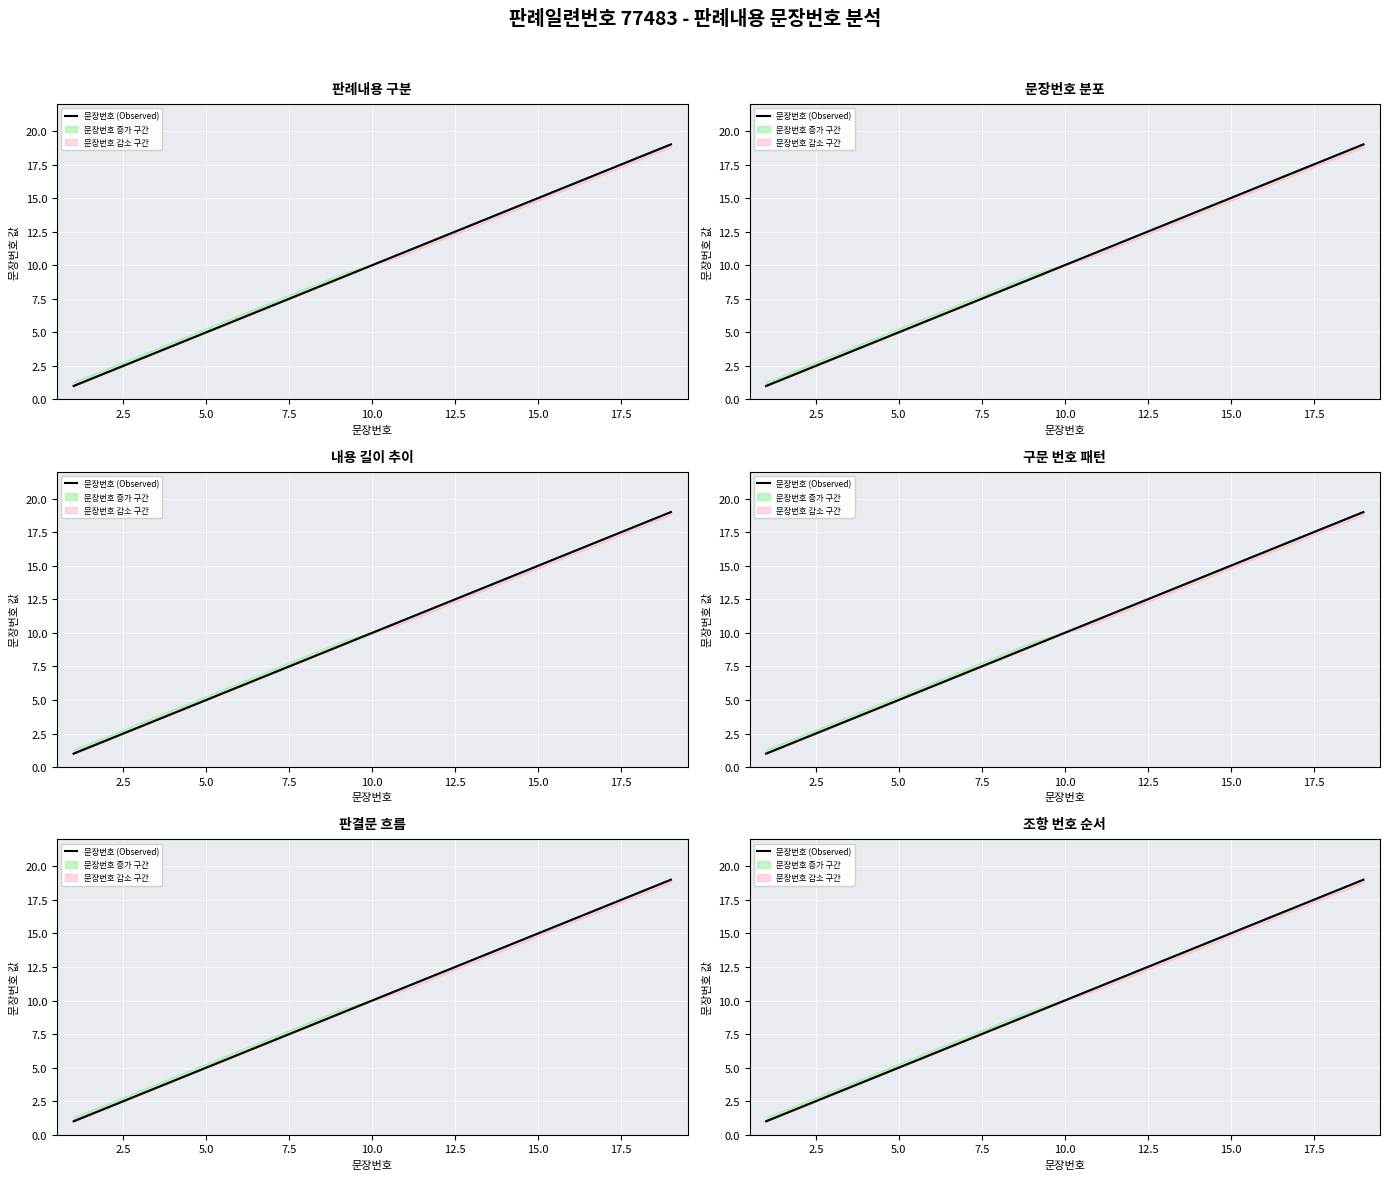

True or false: the data shows 2 at 5.0.

False